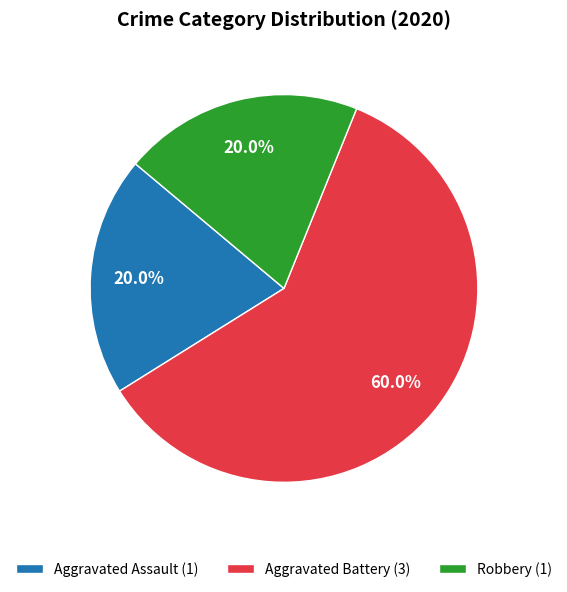

How much of the chart is everything except Robbery (1)?

80.0%